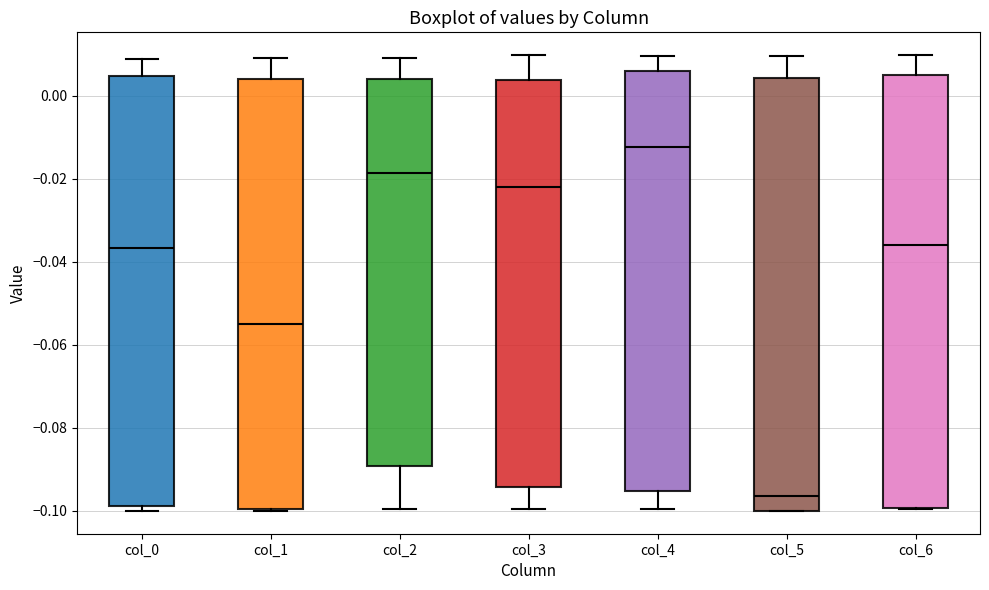

Where does the upper whisker of the box for col_4 end on the y-axis? The values are not printed on the chart, so give them approximately, as read against the axis.

0.010